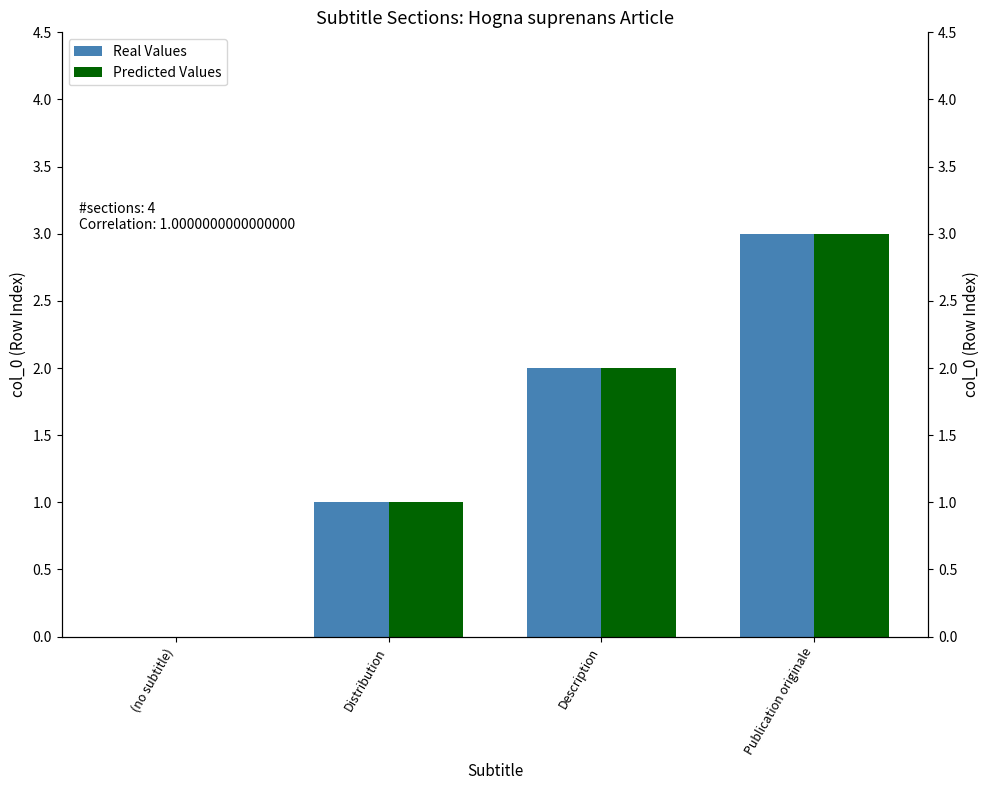

Reading left to right, transcribe all the data shown in this chart.

Real Values: 0	1	2	3
Predicted Values: 0	1	2	3